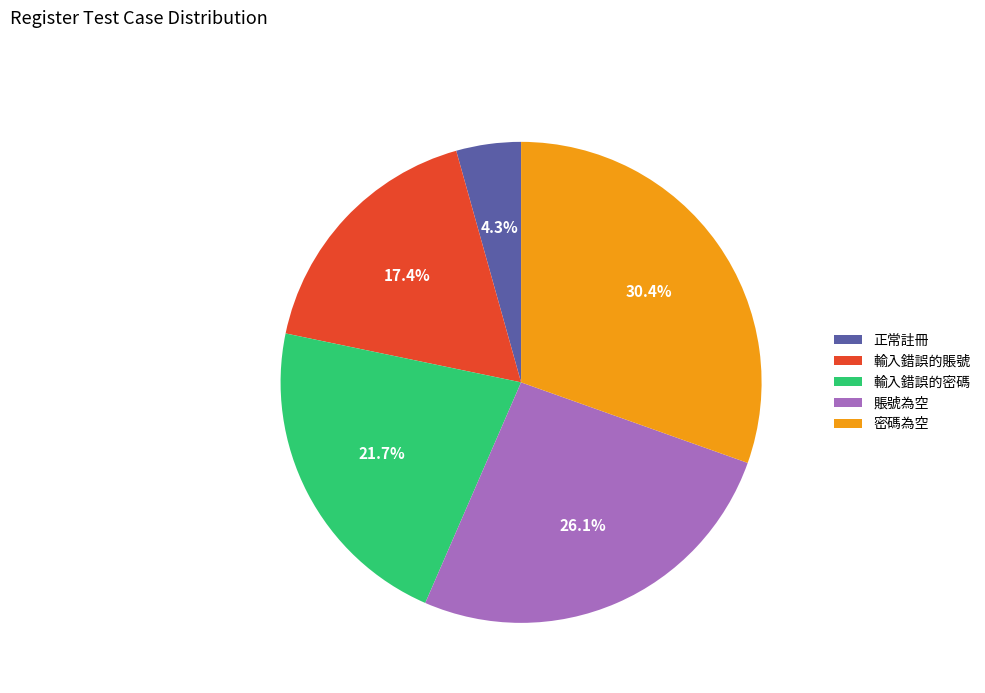

Count the number of slices in the pie.

5